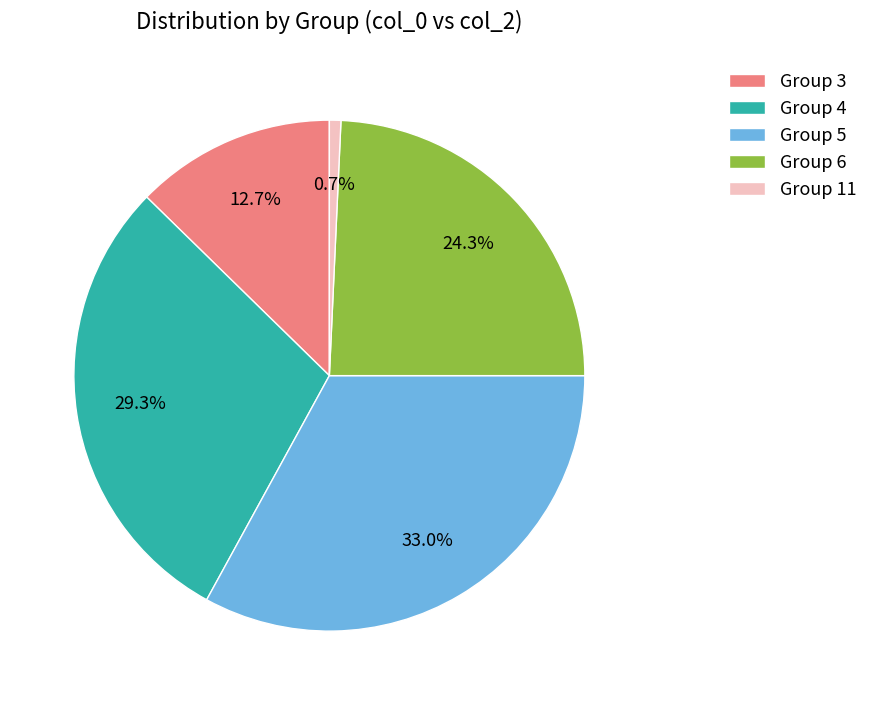

To the nearest percent, what is the difference between the largest and smallest slice percentages?

32%